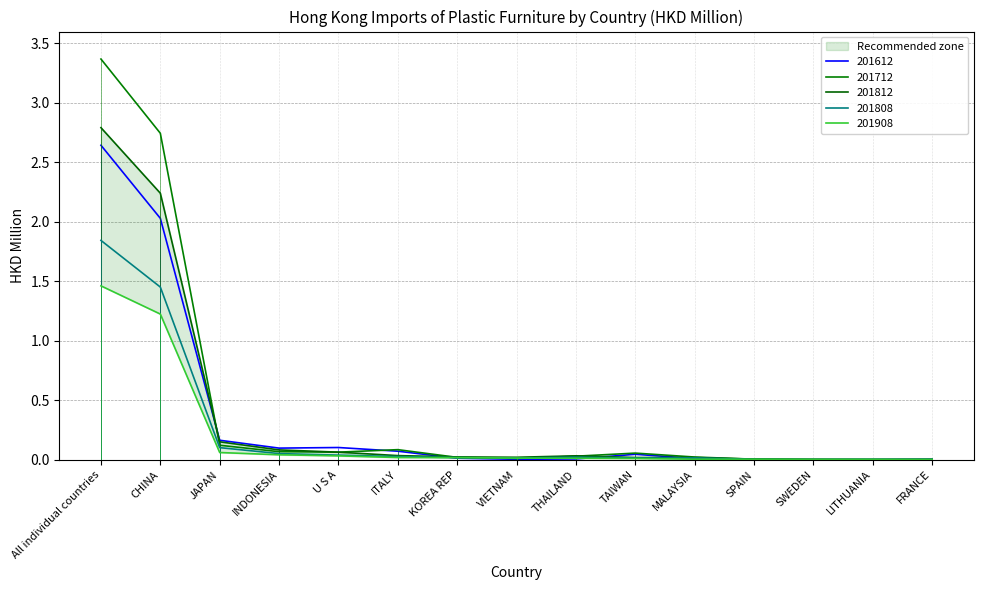

Does the chart display data point markers on the line(s)?

No